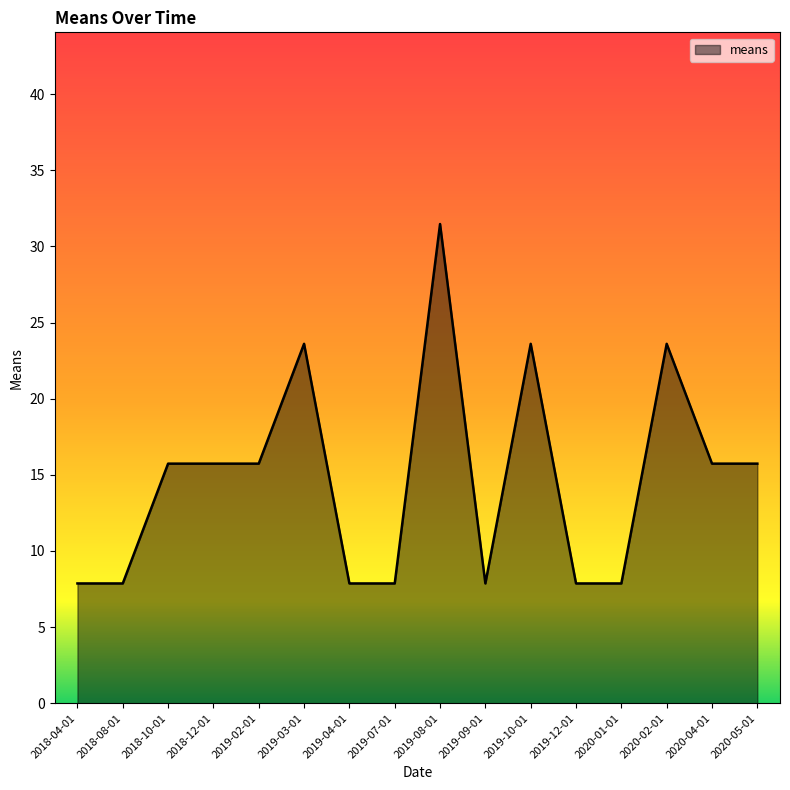

Reading left to right, what are all the values shown in this chart?

2018-04-01=7.9	2018-08-01=7.9	2018-10-01=15.7	2018-12-01=15.7	2019-02-01=15.7	2019-03-01=23.6	2019-04-01=7.9	2019-07-01=7.9	2019-08-01=31.5	2019-09-01=7.9	2019-10-01=23.6	2019-12-01=7.9	2020-01-01=7.9	2020-02-01=23.6	2020-04-01=15.7	2020-05-01=15.7